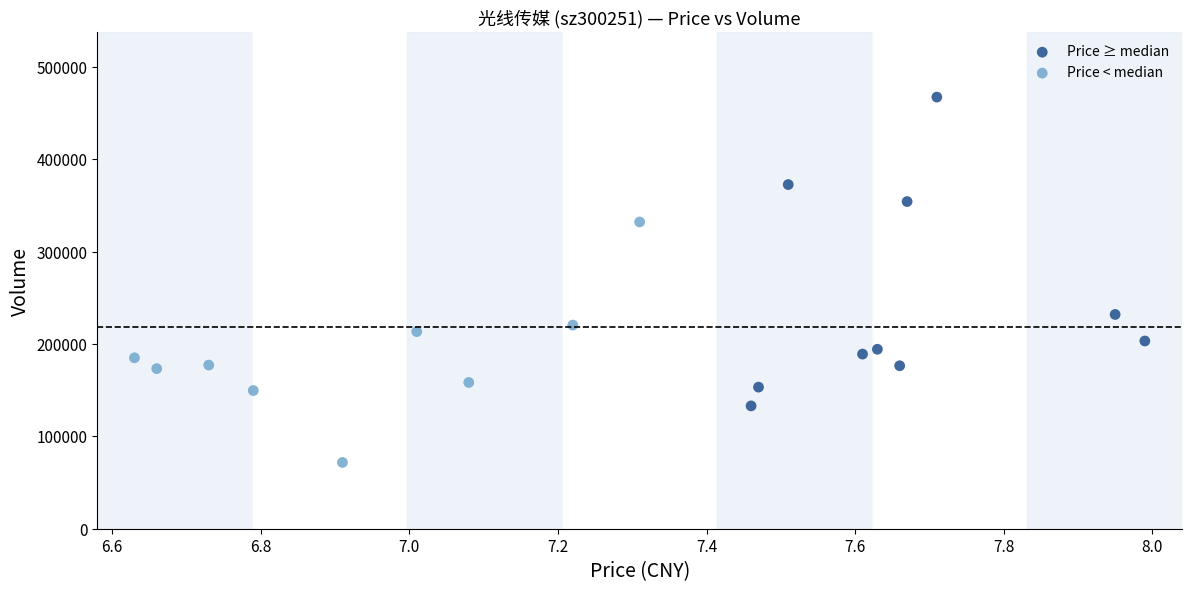

Which series has the largest Y range (max minus min)?

Price ≥ median